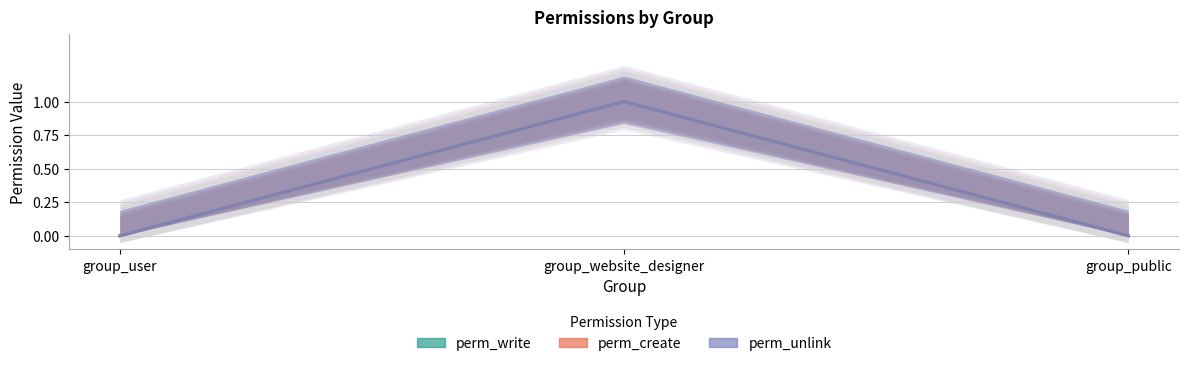

What is the label of the 3rd point from the left?

group_public